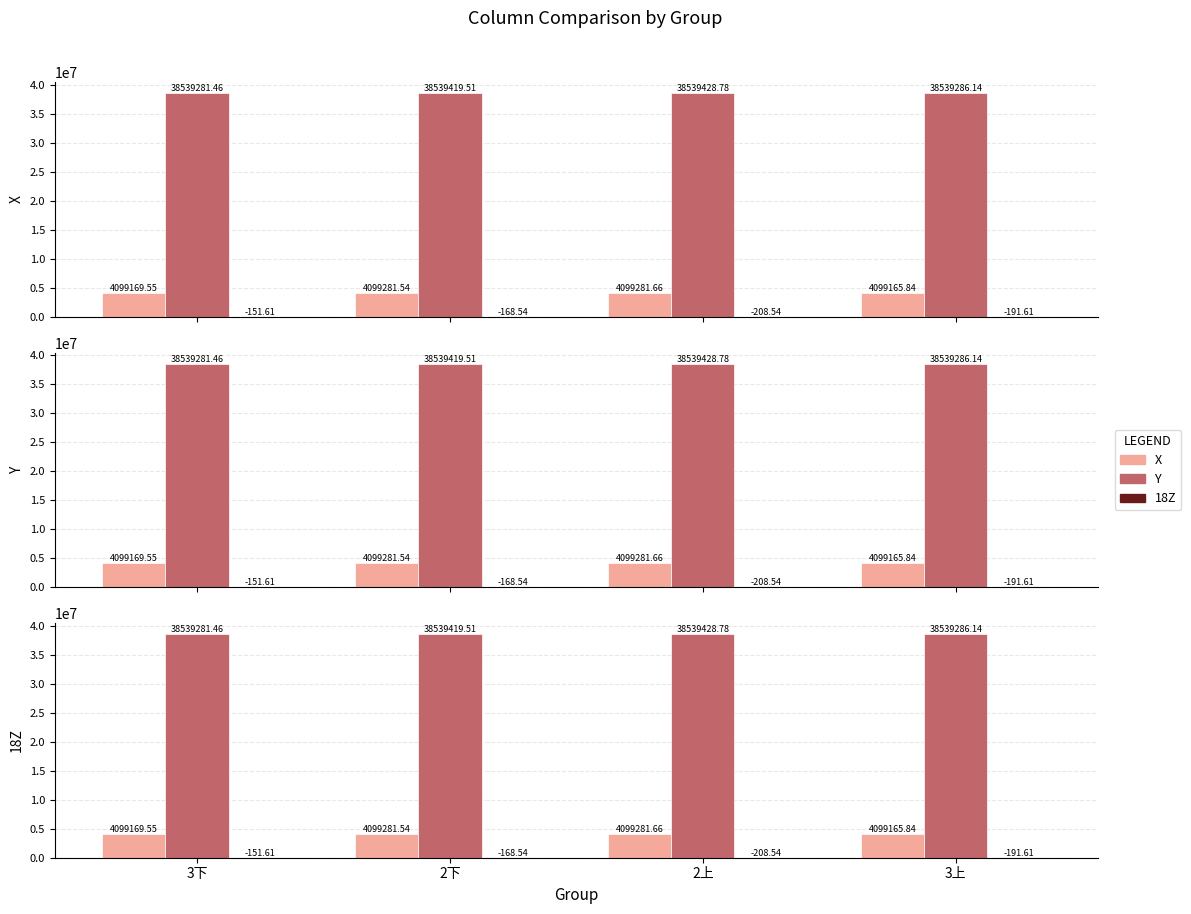

What position from the right is 2上?

2